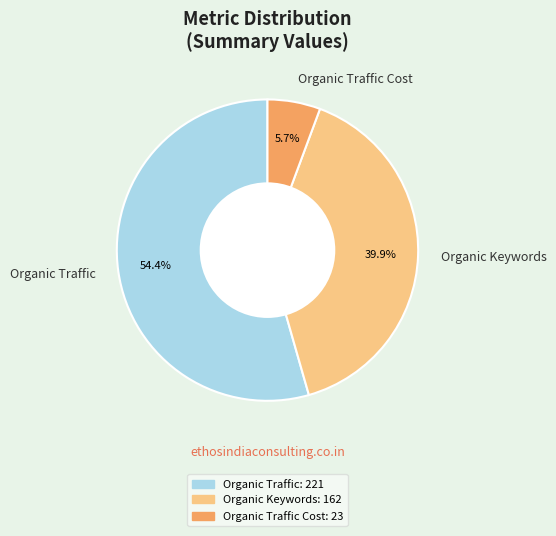

Which has a higher value, Organic Traffic or Organic Keywords?

Organic Traffic